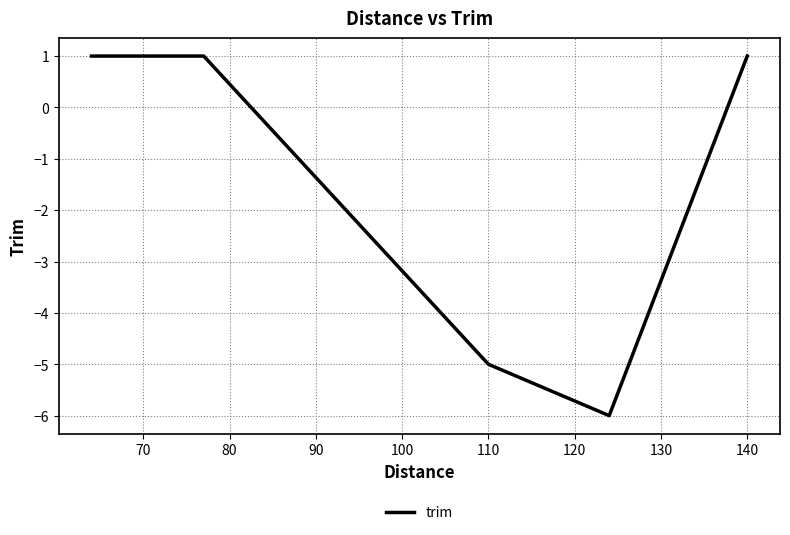

What is the difference between the maximum and minimum values?

7